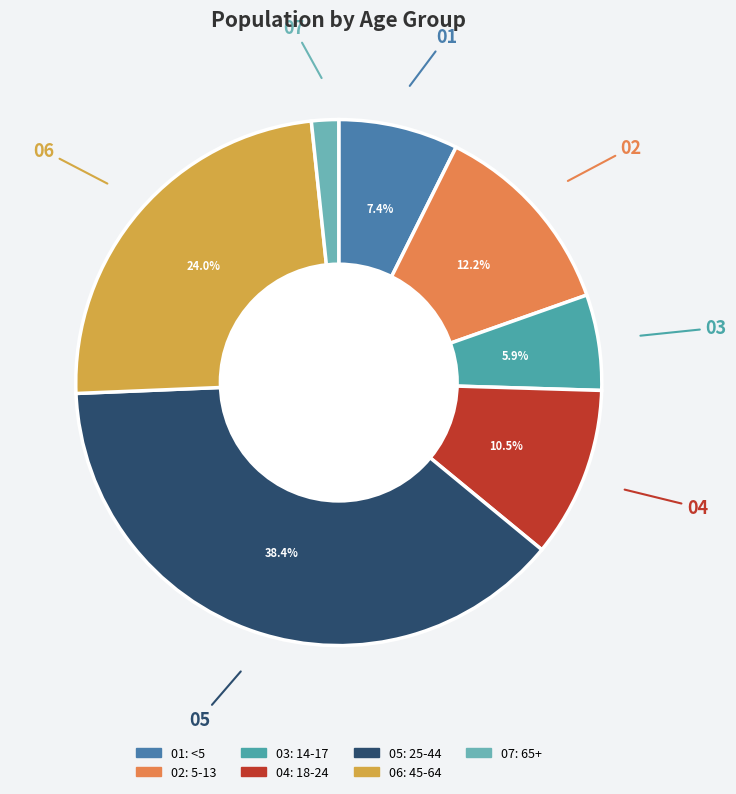

Does any single category account for the majority?

No